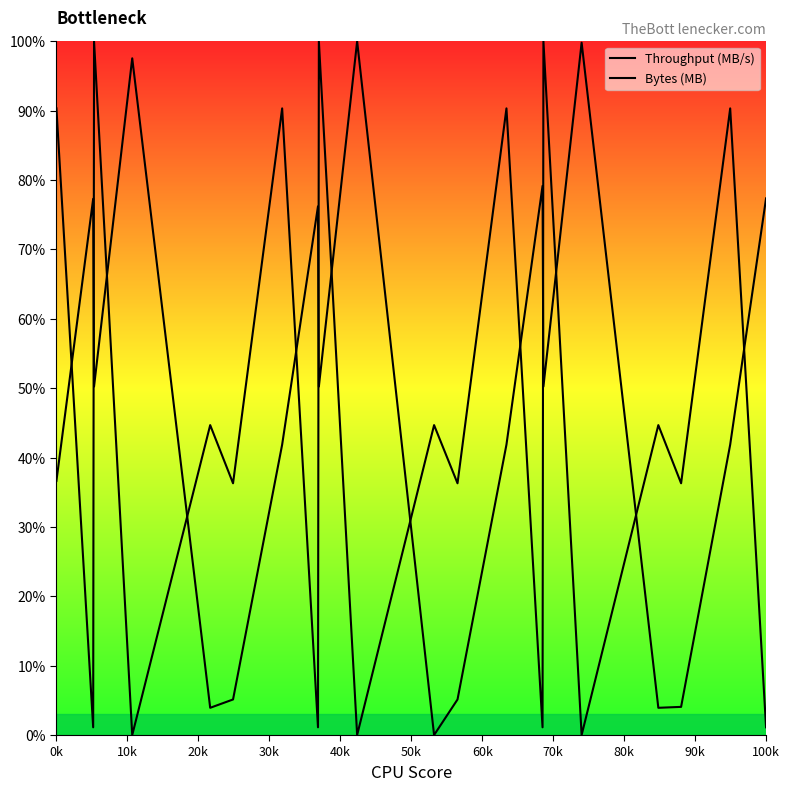

What is the sum of the Throughput (MB/s) values at 80k and 19?

127.6